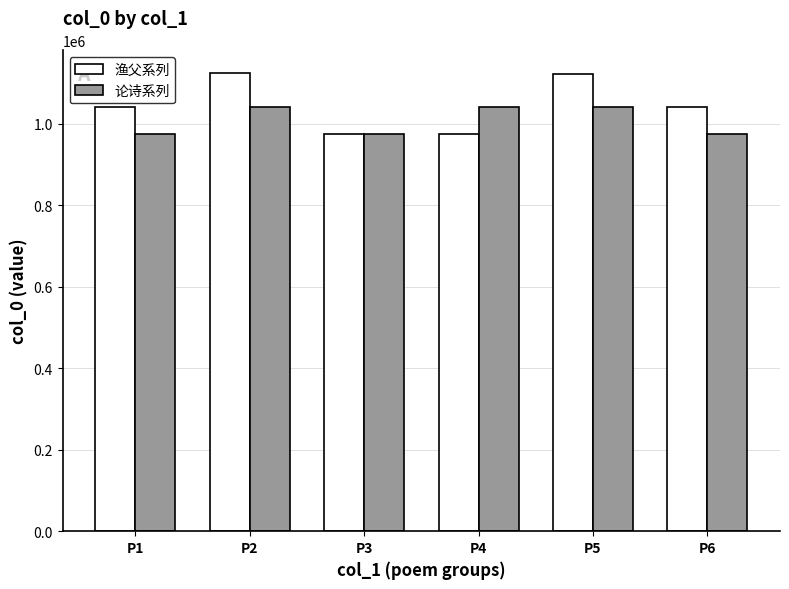

List the series in order of their peak value, highest first.

渔父系列, 论诗系列